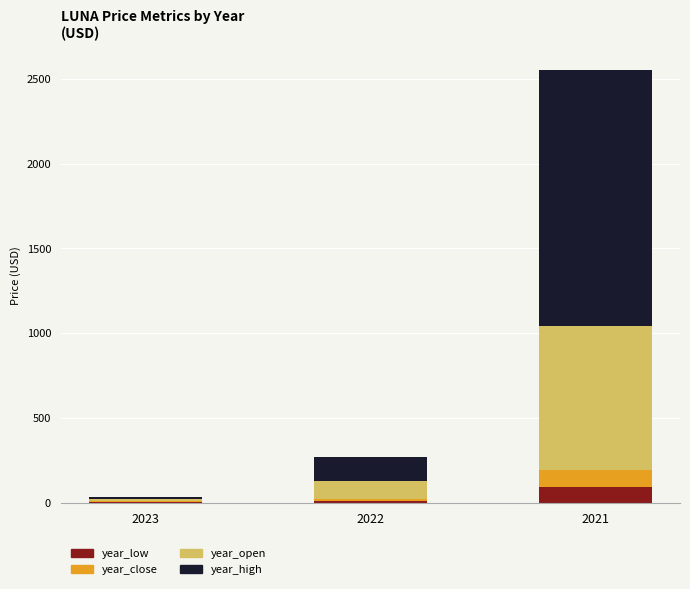

At which category is the sum across all series the highest?

2021